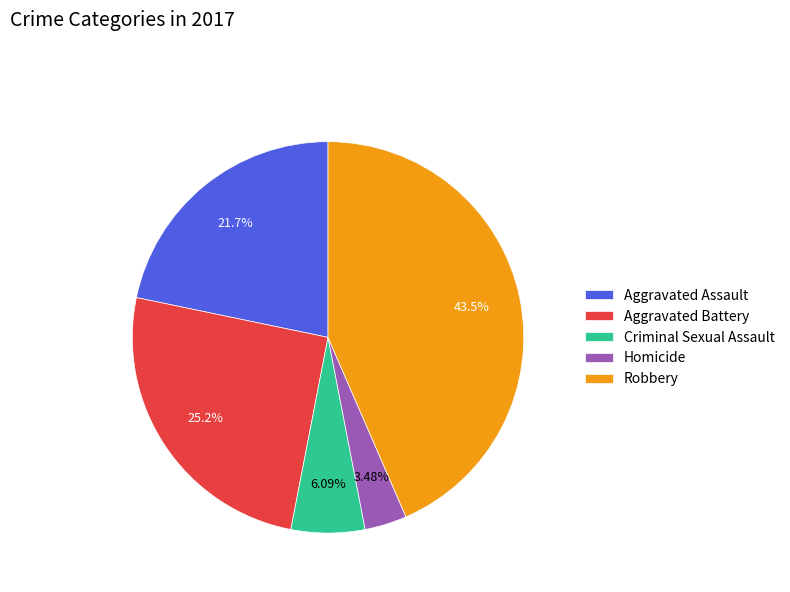

What is the ratio of the value at Robbery to the value at Homicide?

12.5